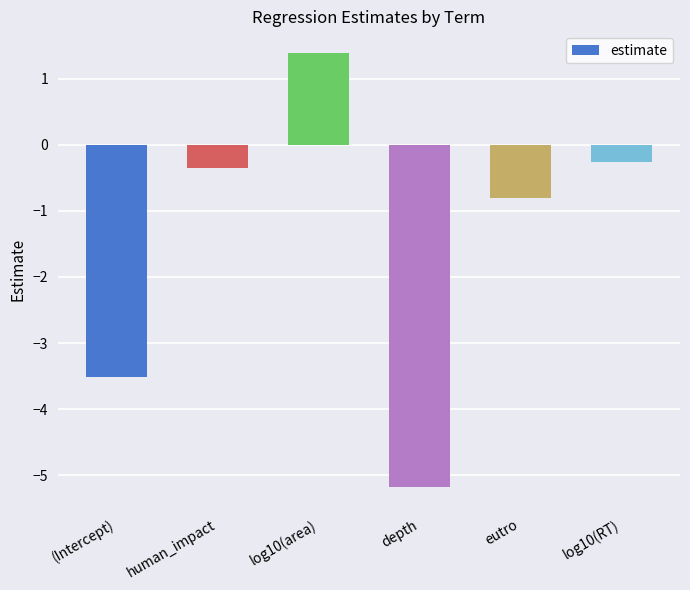

How many data points are above 0?

1